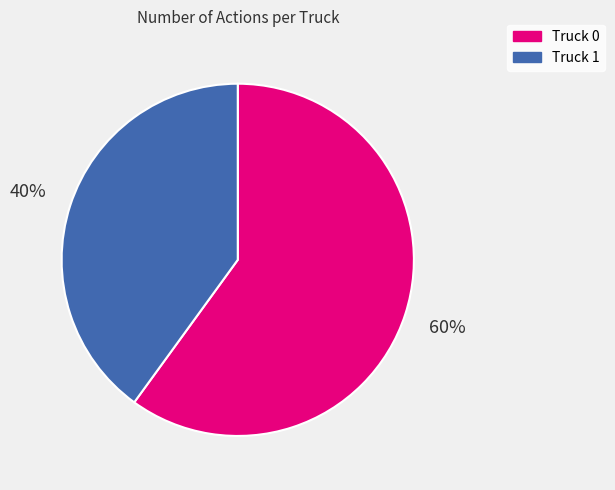

Approximately how many times larger is the value at Truck 1 compared to Truck 0?

0.7